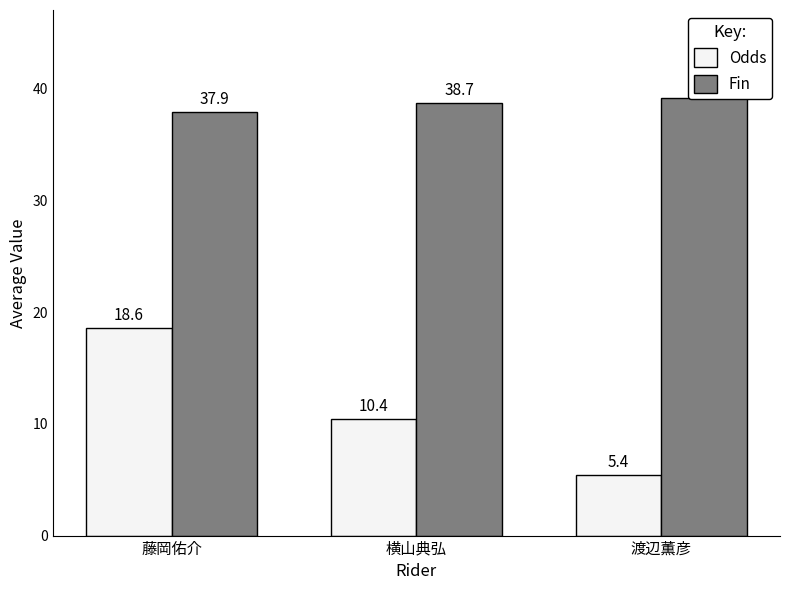

Are the bars horizontal?

No